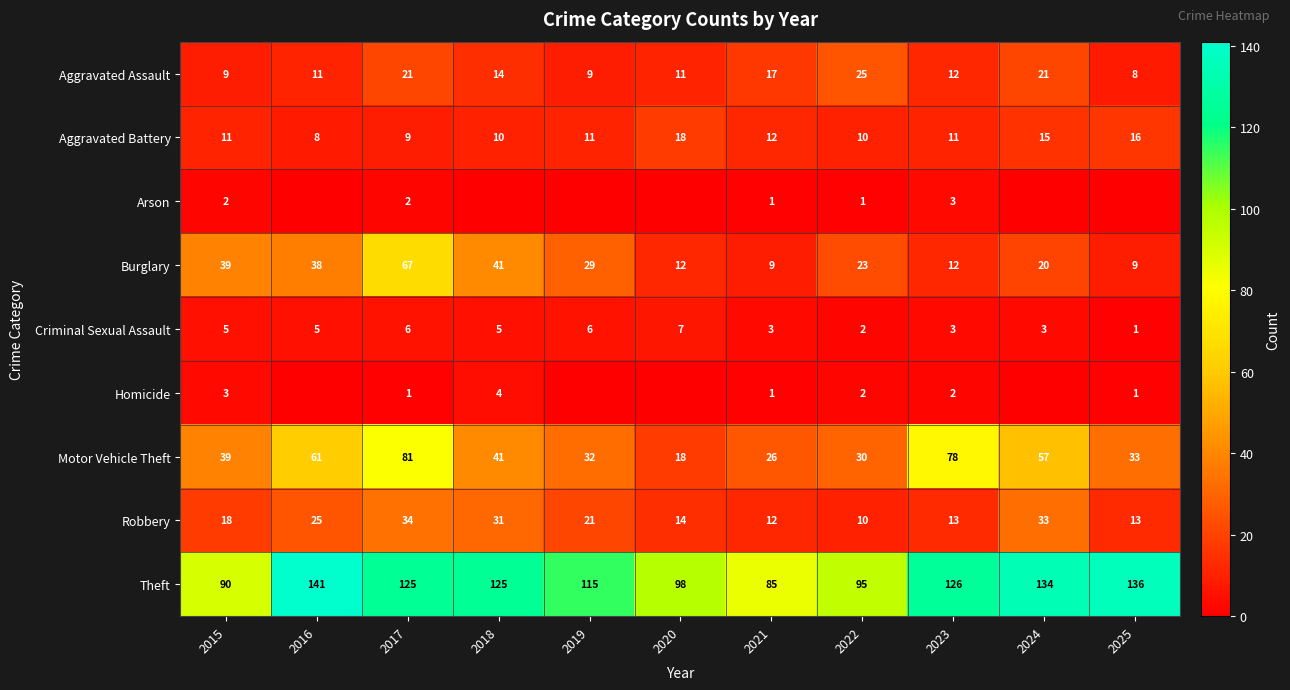

What is the difference between the second highest and second lowest values in the Aggravated Assault series?

12